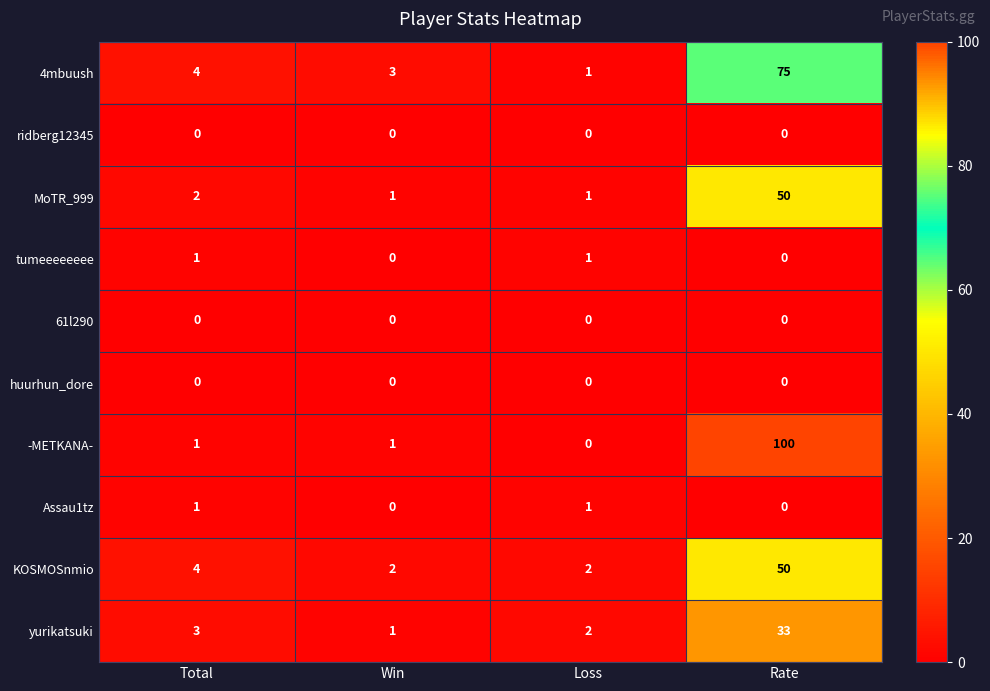

What is the sum of the MoTR_999 values at Win and Total?

3